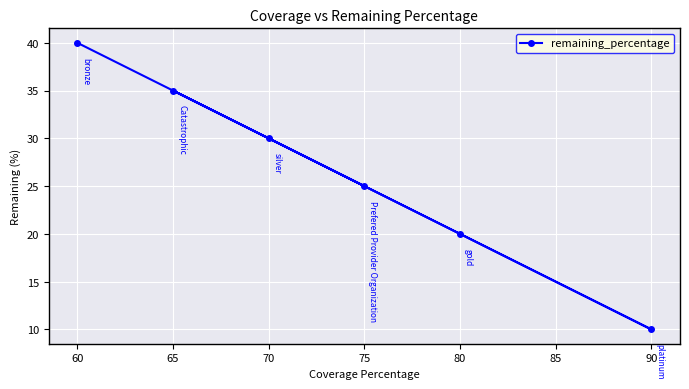

Reading right to left, transcribe all the data shown in this chart.

90=10	80=20	75=25	70=30	65=35	60=40